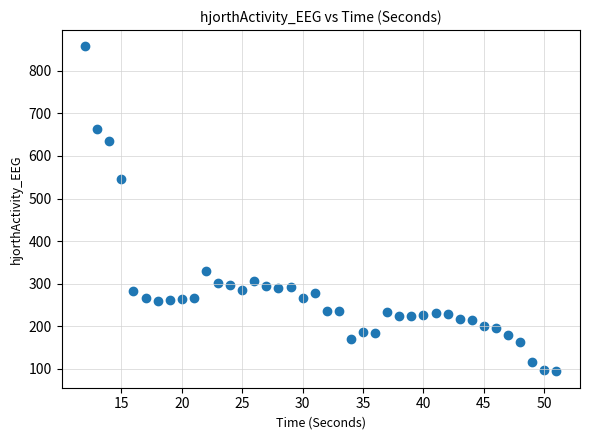

What Y value in the scatter plot is closest to 475?

546.5